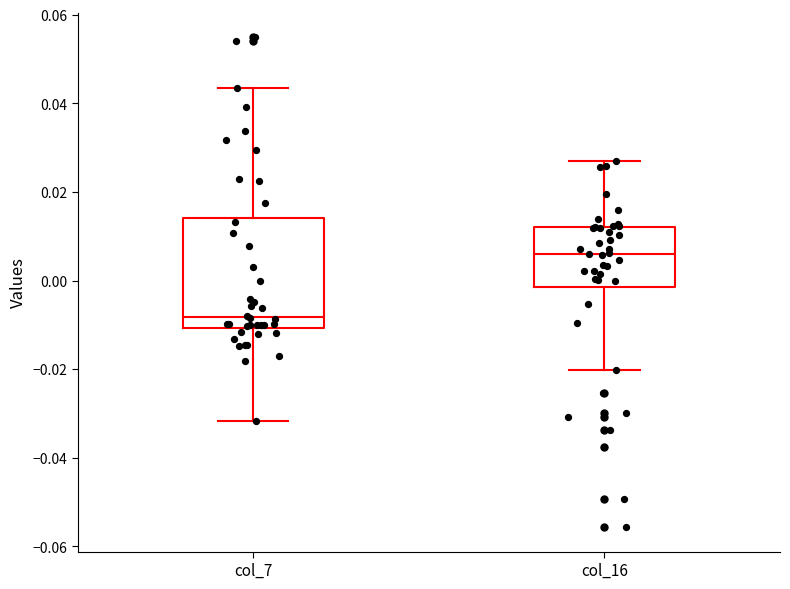

Reading left to right, read every box against the y-axis: the position of its median line, the range the box covers, and the ends of its whiskers. The values are not printed on the chart, so give them approximately, as read against the axis.

col_7: median -0.008, box -0.010 to 0.014, whiskers -0.032 to 0.044
col_16: median 0.006, box -0.002 to 0.012, whiskers -0.020 to 0.026